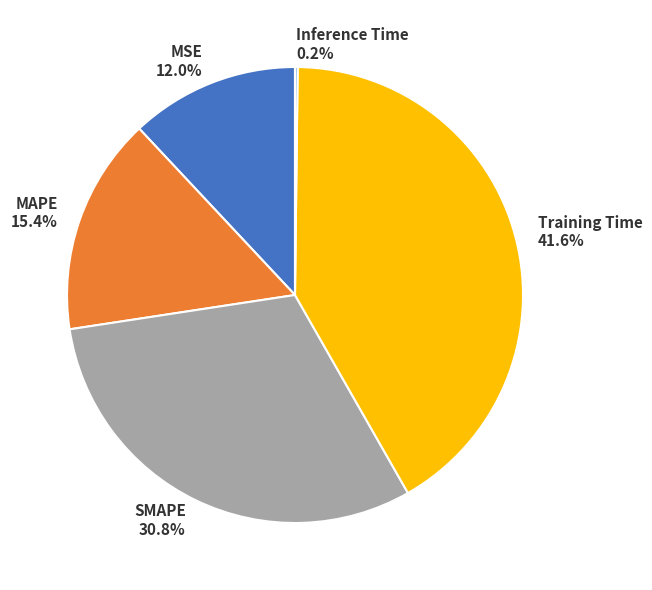

Is it true that MSE is 12% of the pie?

True